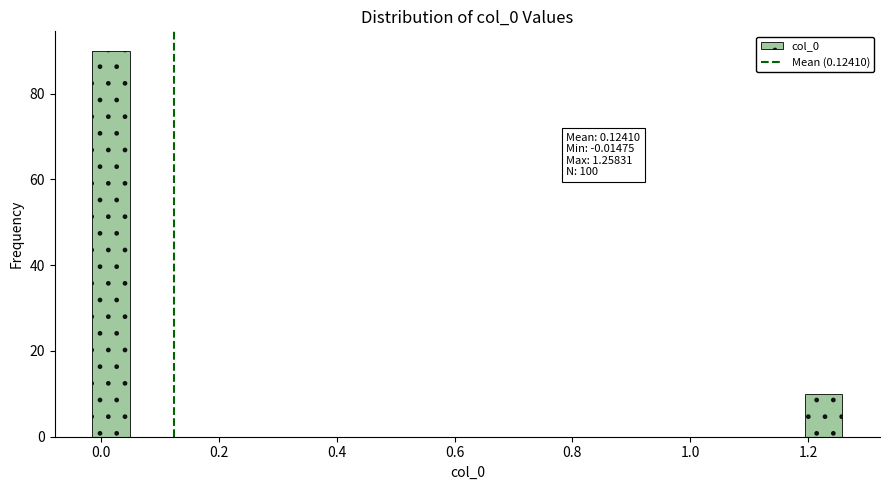

Read against the x-axis, roughly where is the centre of the tallest bar?

0.02